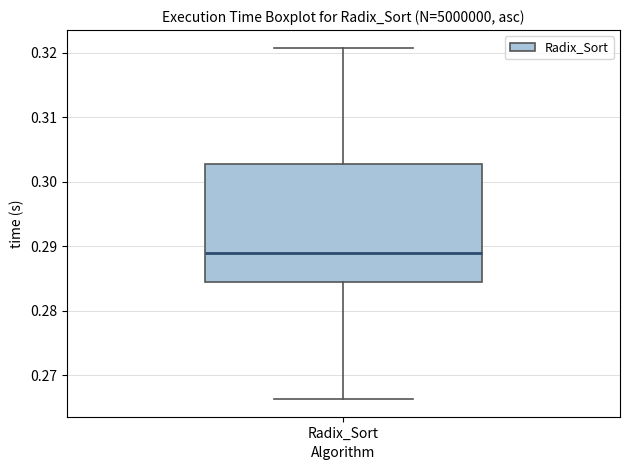

Read this box plot against the y-axis: the position of the median line, the range covered by the box, and the ends of both whiskers. The values are not printed on the chart, so give them approximately, as read against the axis.

median 0.289, box 0.284 to 0.303, whiskers 0.266 to 0.321